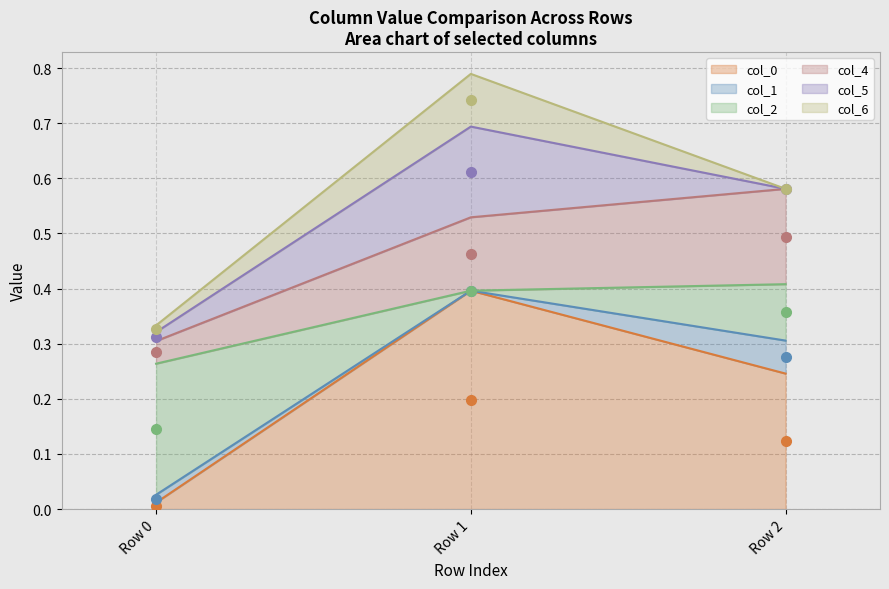

At which label does col_0 reach its peak?

Row 1